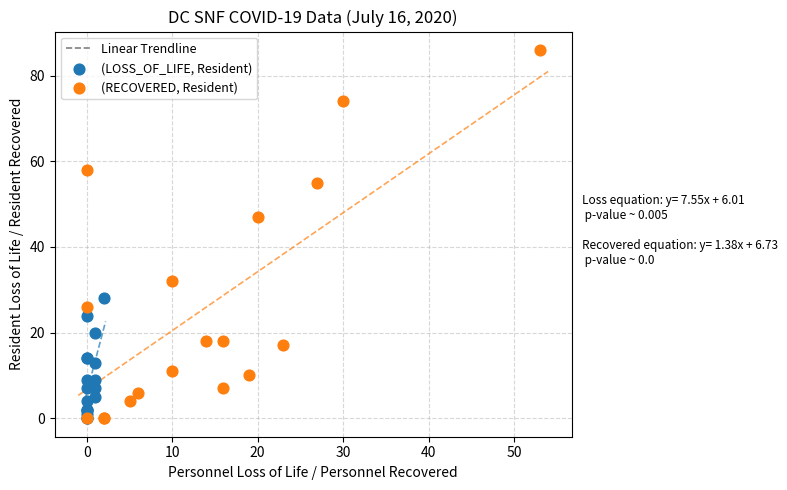

Which series contains the highest Y value?

(RECOVERED, Resident)